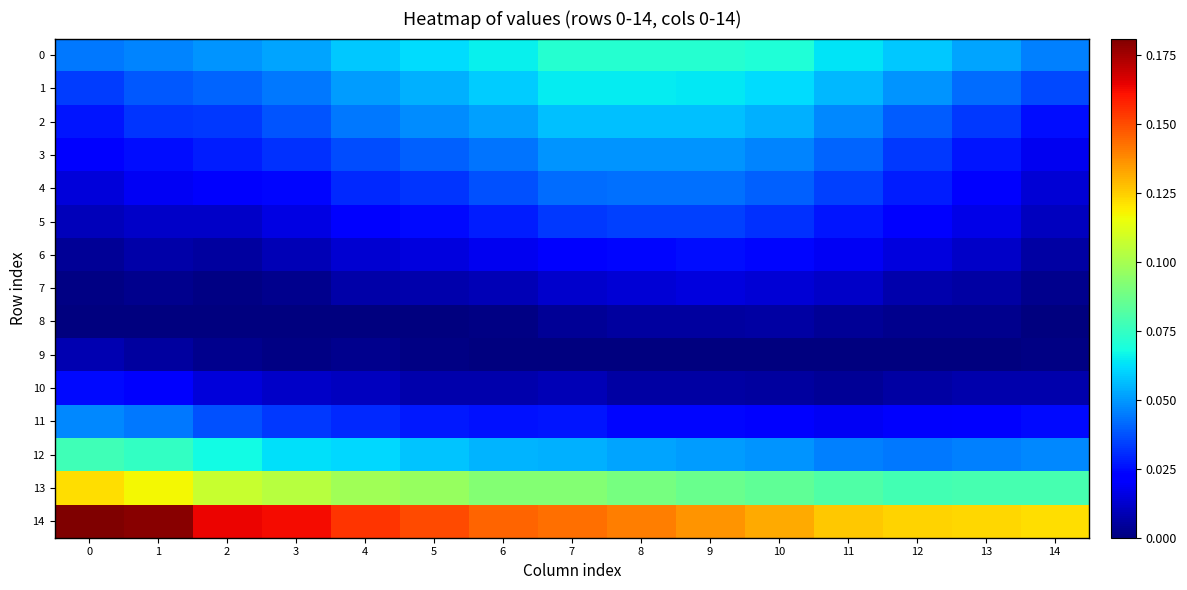

At how many categories does at least one series exceed 0?

15